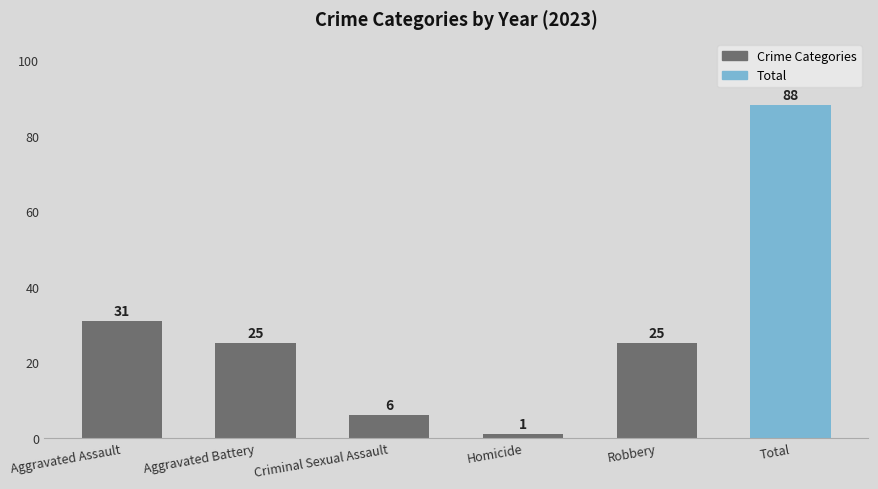

True or false: the data shows 31 at Aggravated Assault.

True